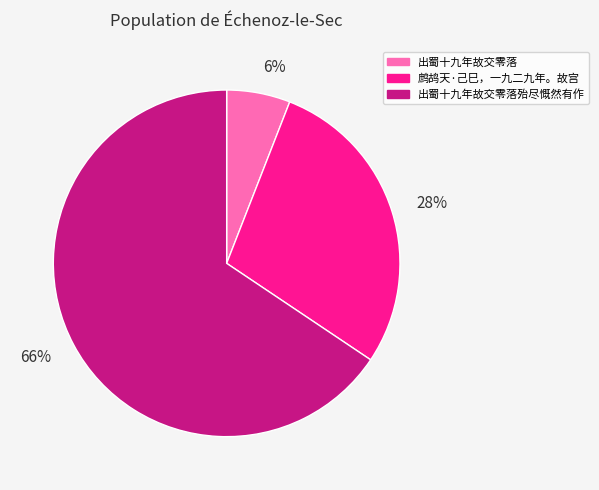

Which slice represents more than half of the pie?

出蜀十九年故交零落殆尽慨然有作